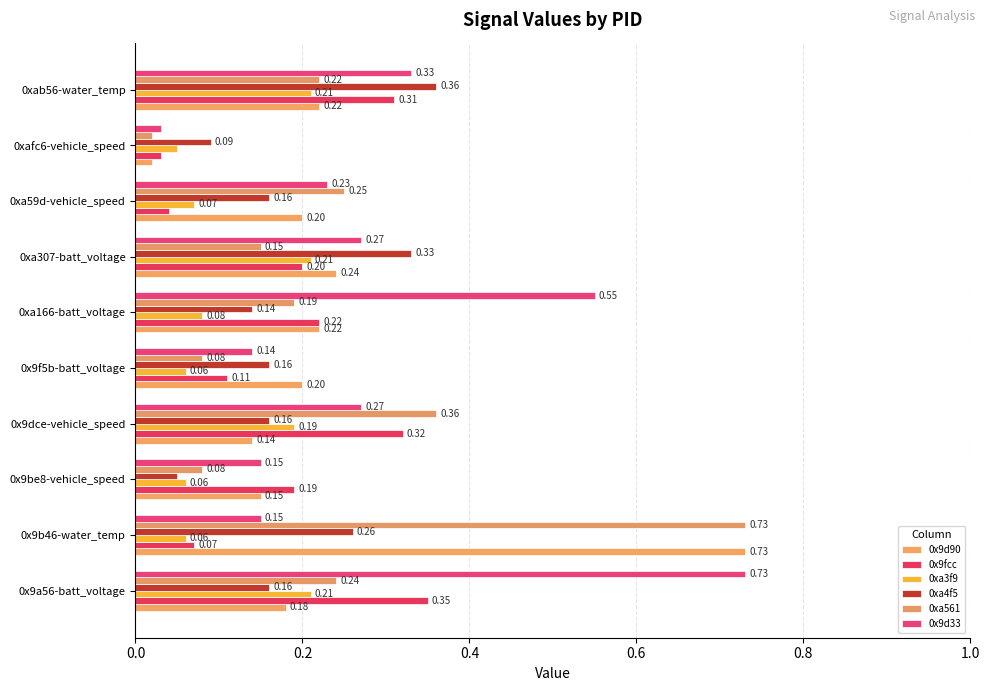

How many series are shown in this chart?

6